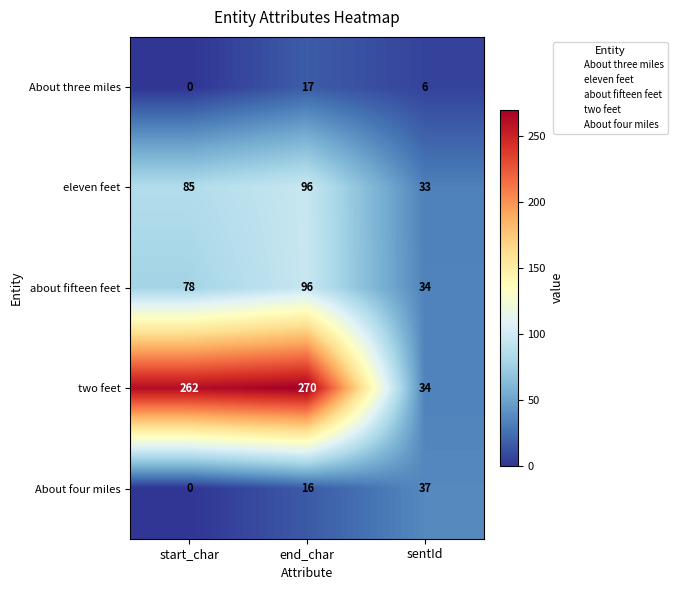

What is the sum of all two feet values?

566